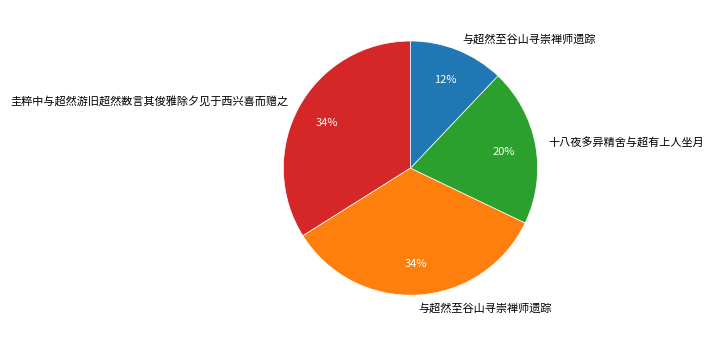

Is there a majority slice in this chart?

No